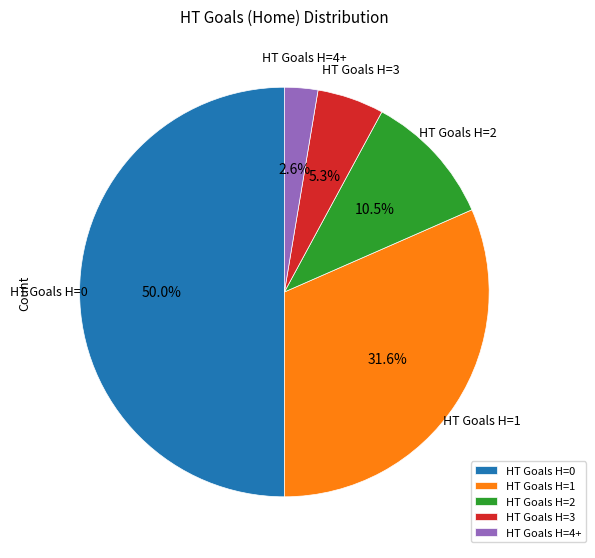

Which slice is the smallest?

HT Goals H=4+